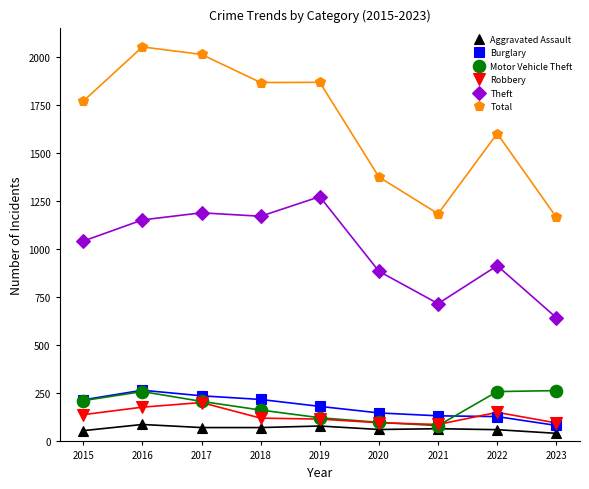

True or false: Aggravated Assault and Total cross at least once.

False